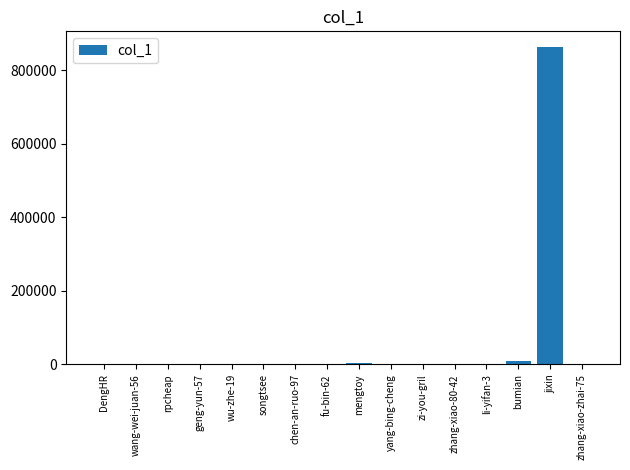

What is the maximum value shown in the chart?

862216